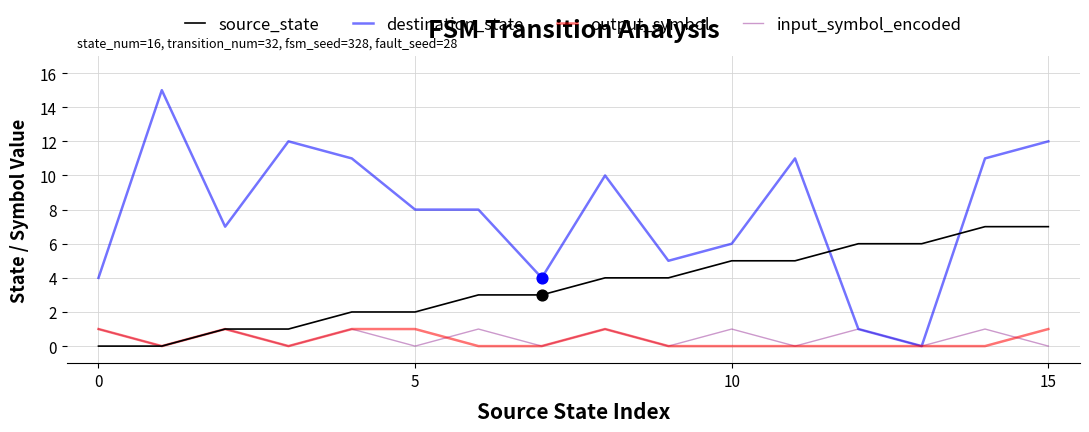

Which series has the largest total across all categories?

destination_state